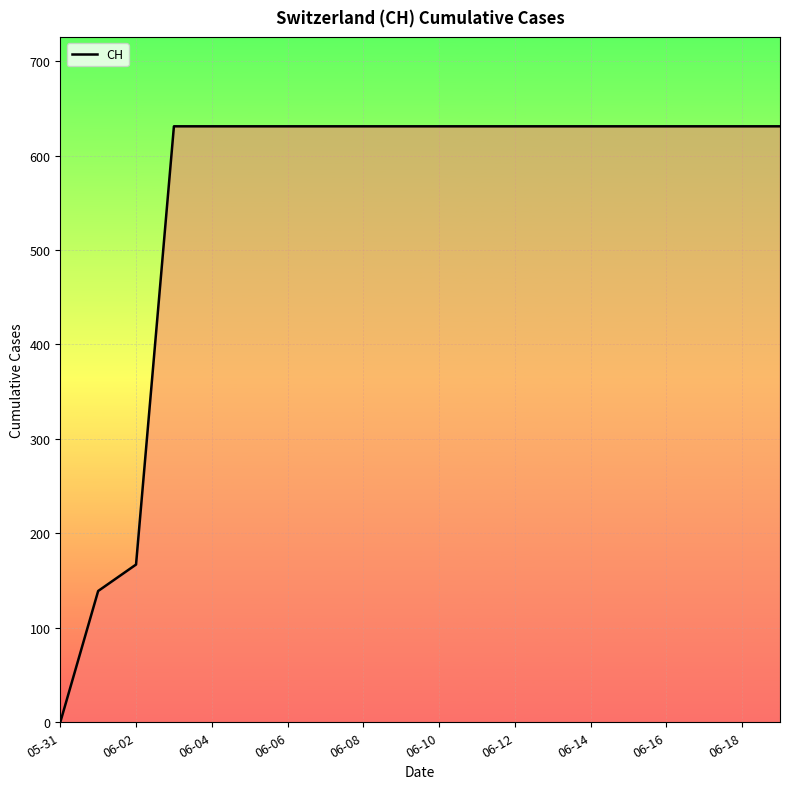

What is the maximum value shown in the chart?

631